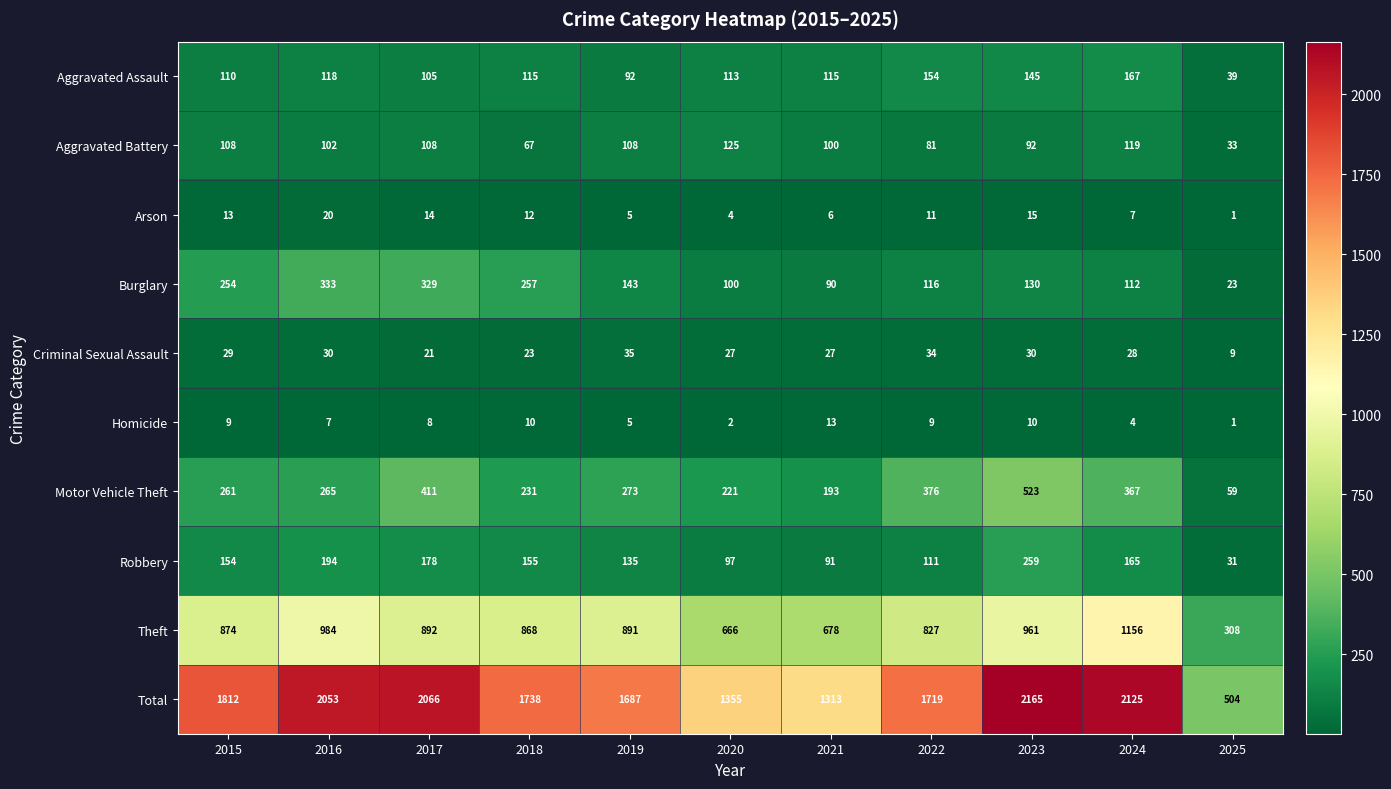

What is the difference between the highest and lowest values at 2021?

1307